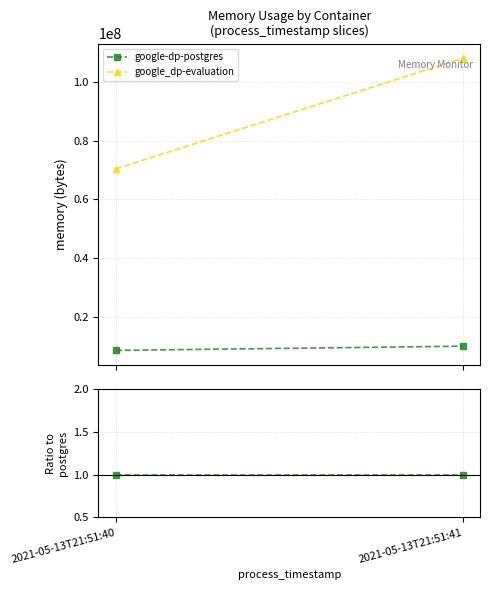

True or false: google_dp-evaluation has a value of 2.4 at 2021-05-13T21:51:40.

False